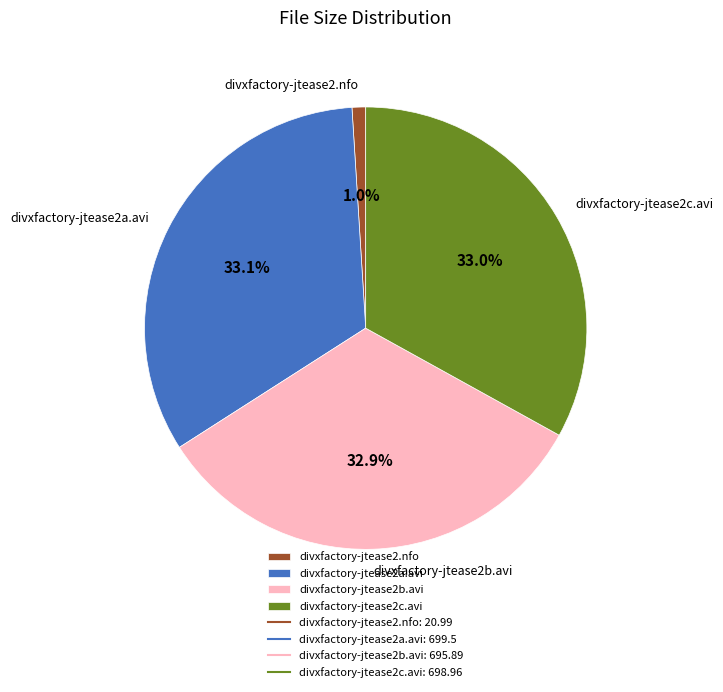

Between divxfactory-jtease2.nfo and divxfactory-jtease2a.avi, which is larger?

divxfactory-jtease2a.avi